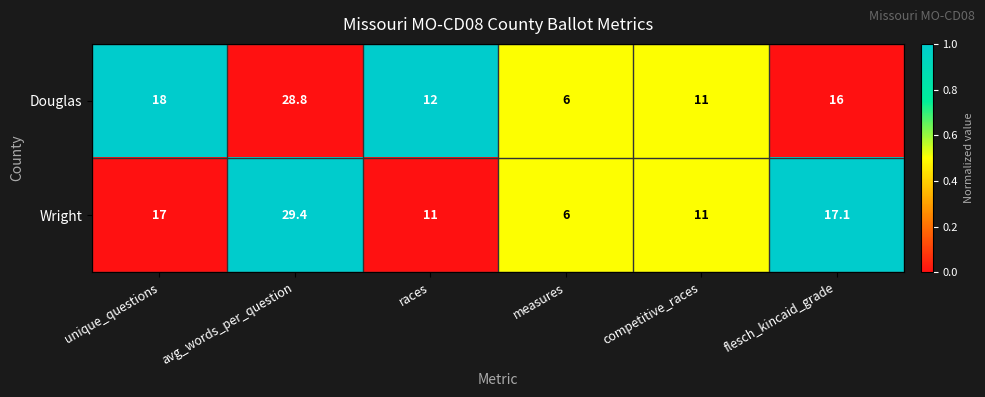

What is the sum of all Douglas values?

91.8